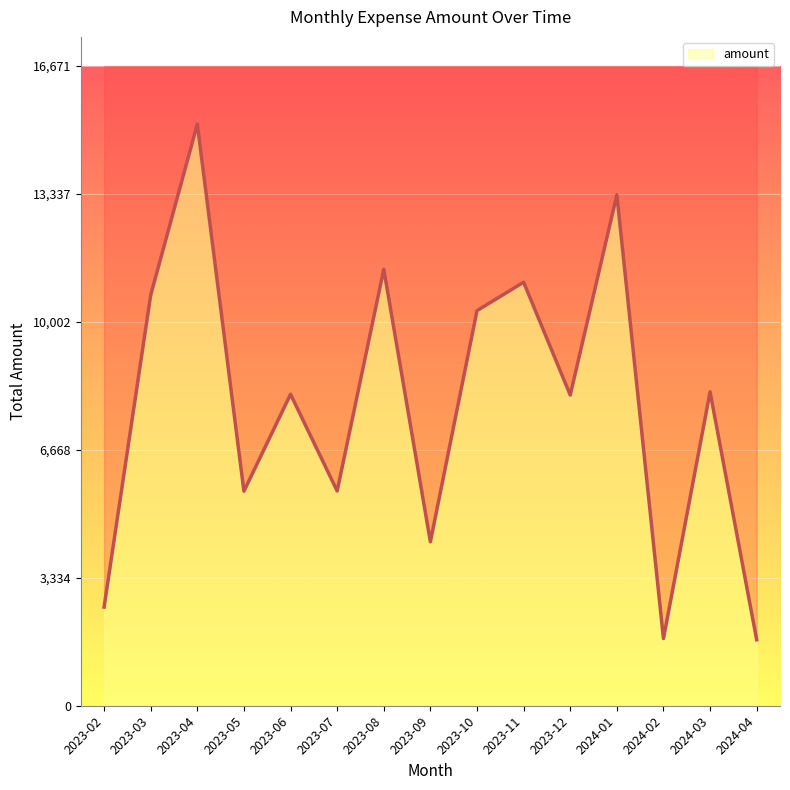

How many lines are shown in the chart?

1